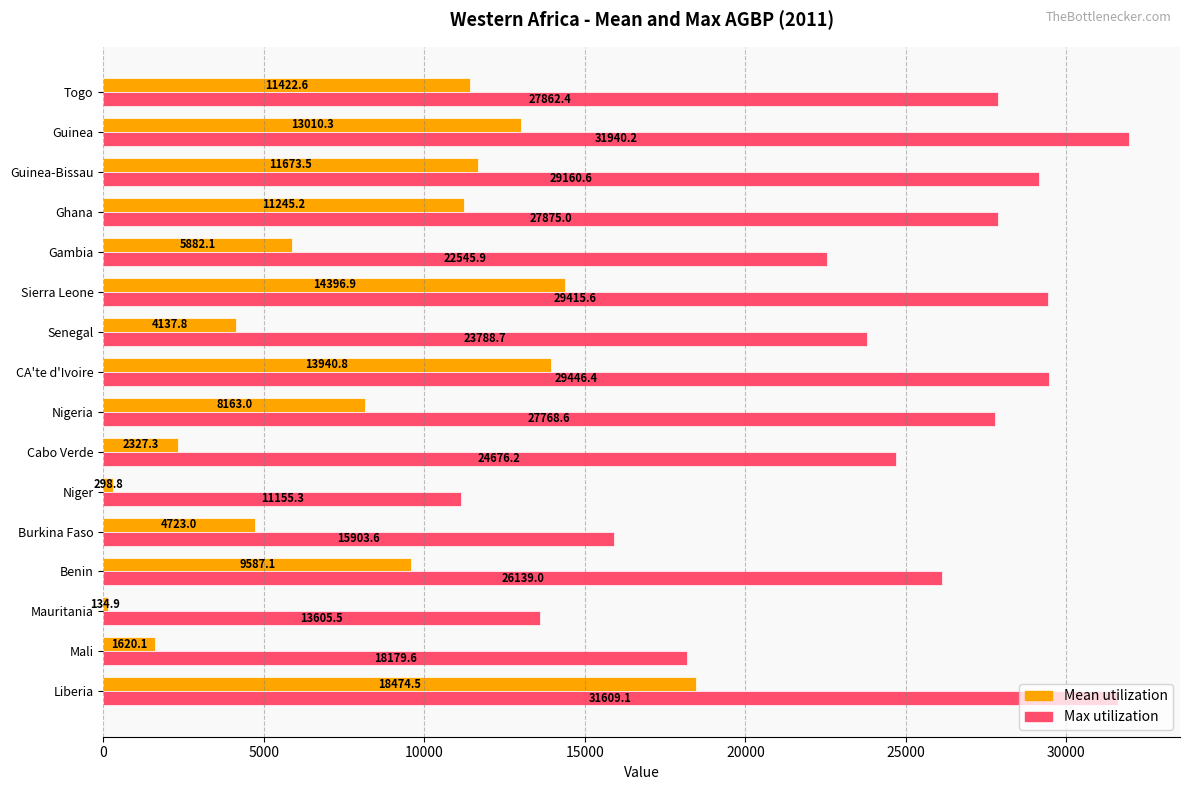

Which category has the lowest value across all series?

Mauritania